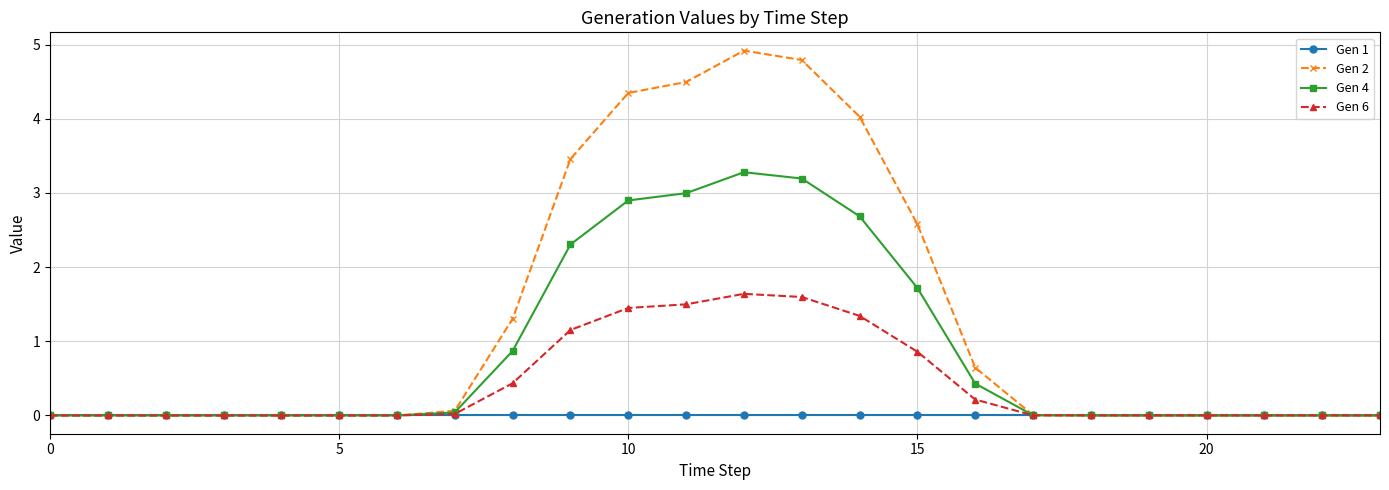

What is the maximum value shown in the chart?

4.9